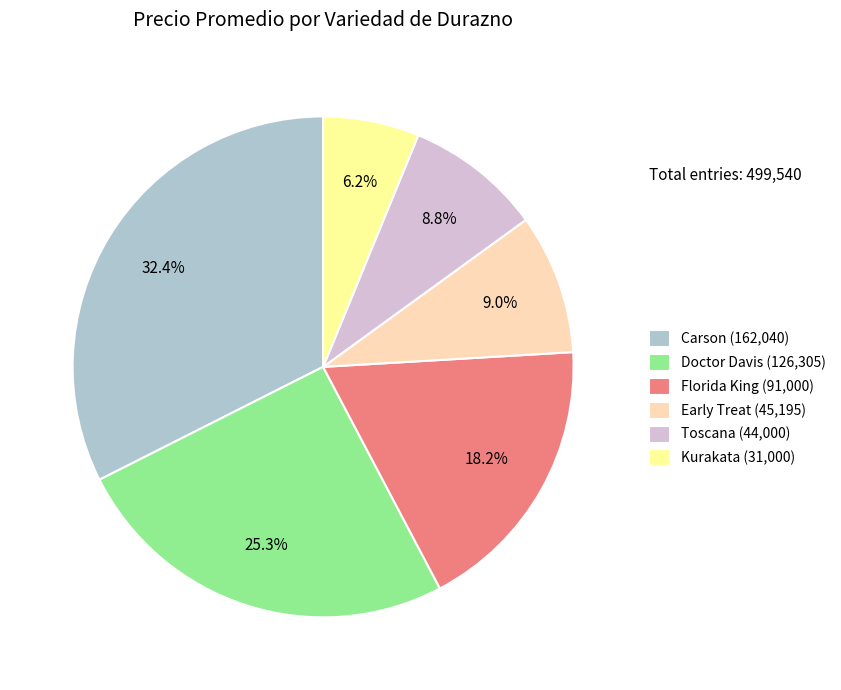

What is the total percentage of Carson (162,040) and Toscana (44,000)?

41.2%